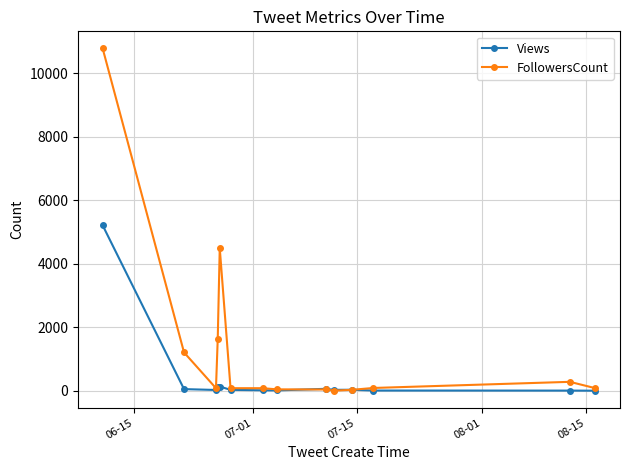

What is the highest value of the FollowersCount series?

10779